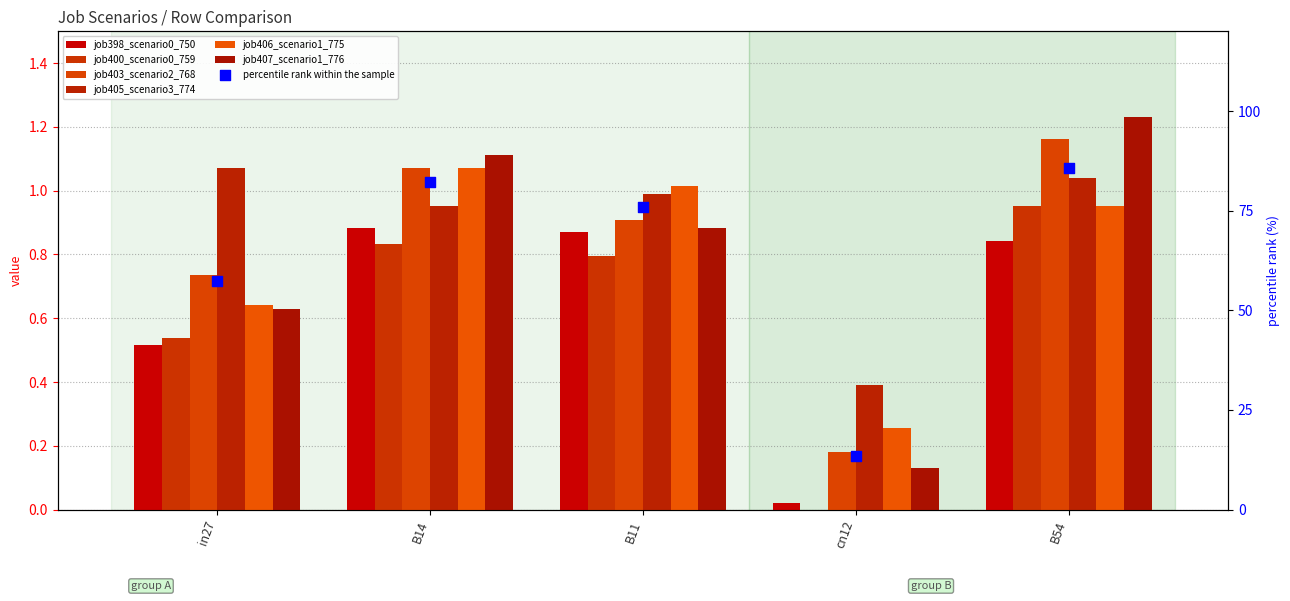

What are all the series names shown in the legend?

job398_scenario0_750, job400_scenario0_759, job403_scenario2_768, job405_scenario3_774, job406_scenario1_775, job407_scenario1_776